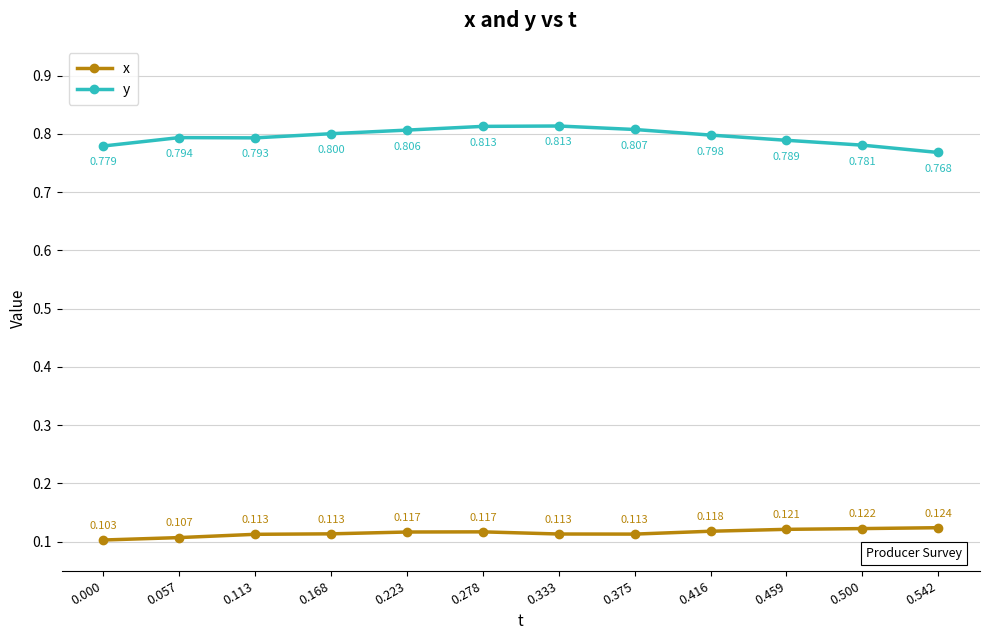

Which series has the largest total across all categories?

y